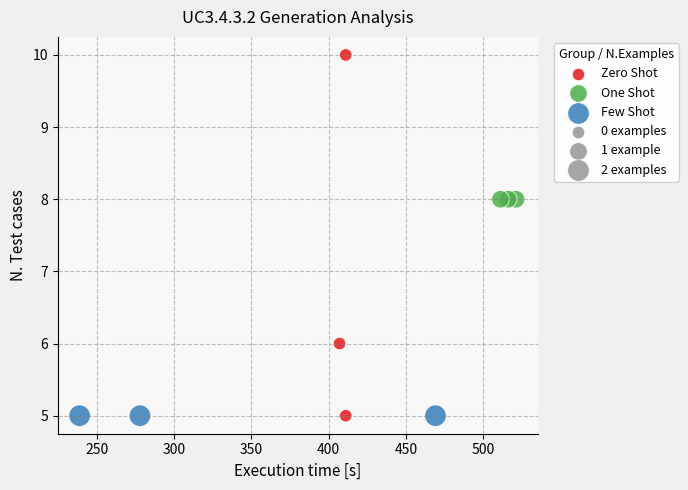

Which series reaches the maximum Y coordinate?

Zero Shot